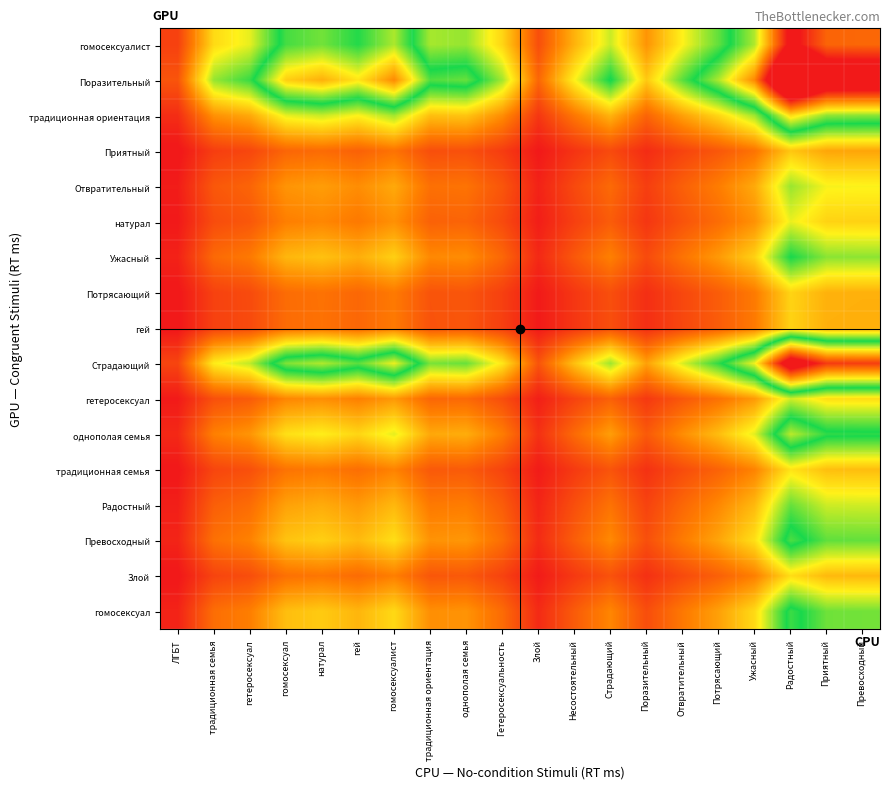

At which category is the sum across all series the highest?

Радостный